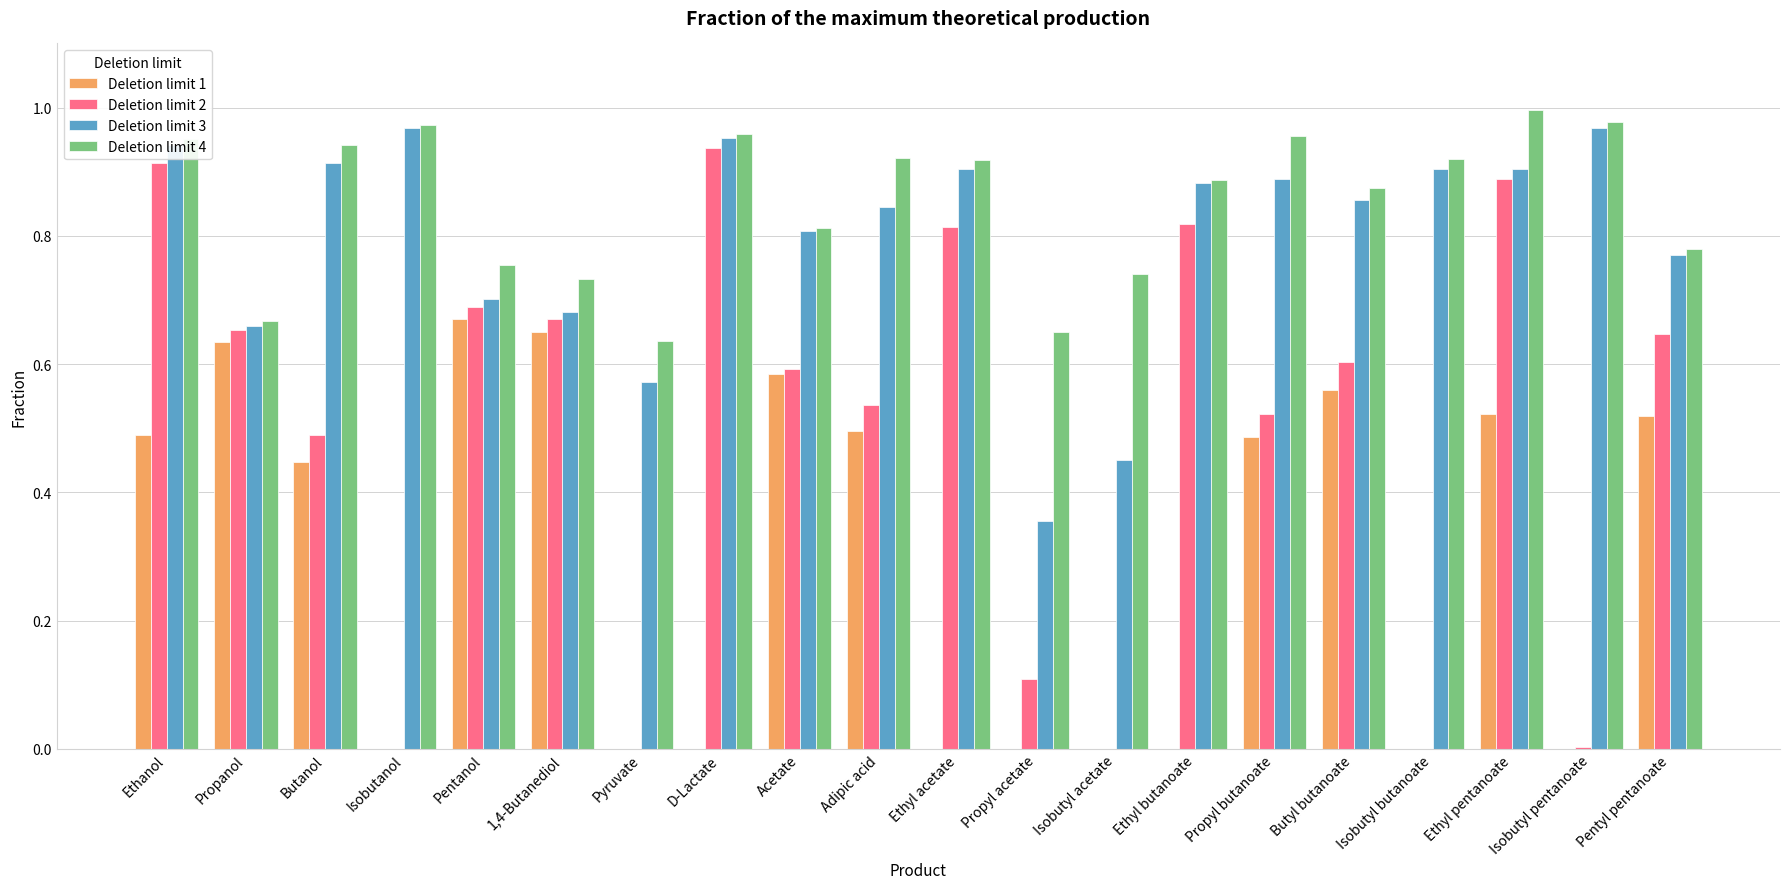

Which category has the highest value in the Deletion limit 2 series?

D-Lactate